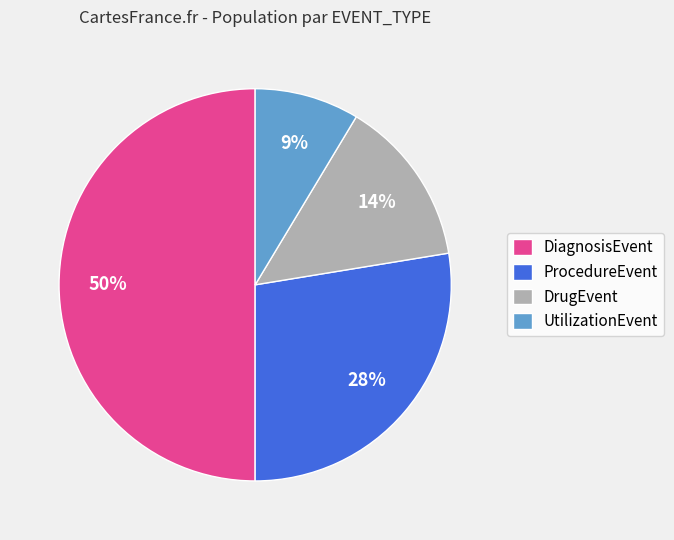

The UtilizationEvent slice represents 9% of the pie. True or false?

True